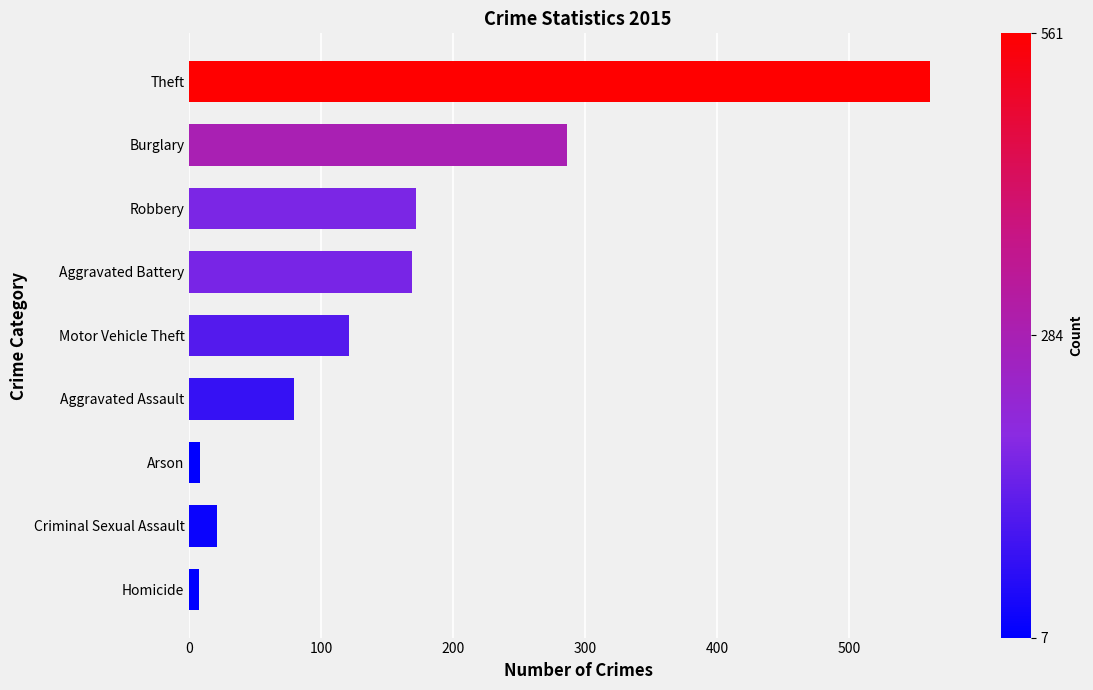

What is the average value?

158